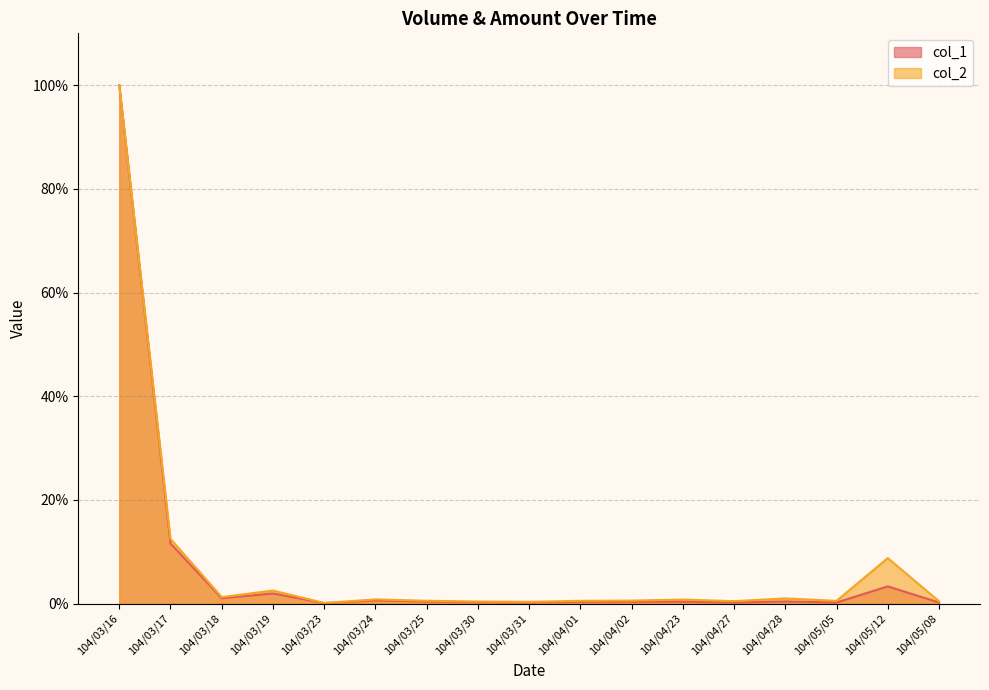

At how many categories does at least one series exceed 3?

3